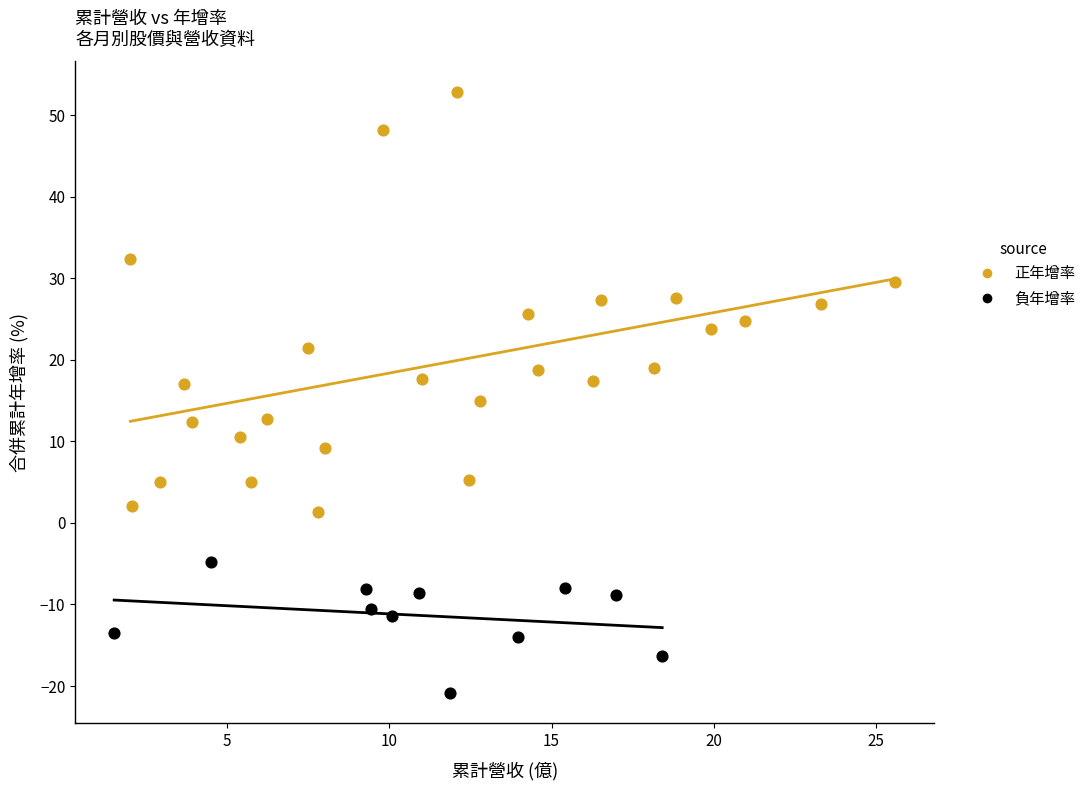

What are all the series names shown in the legend?

正年增率, 負年增率